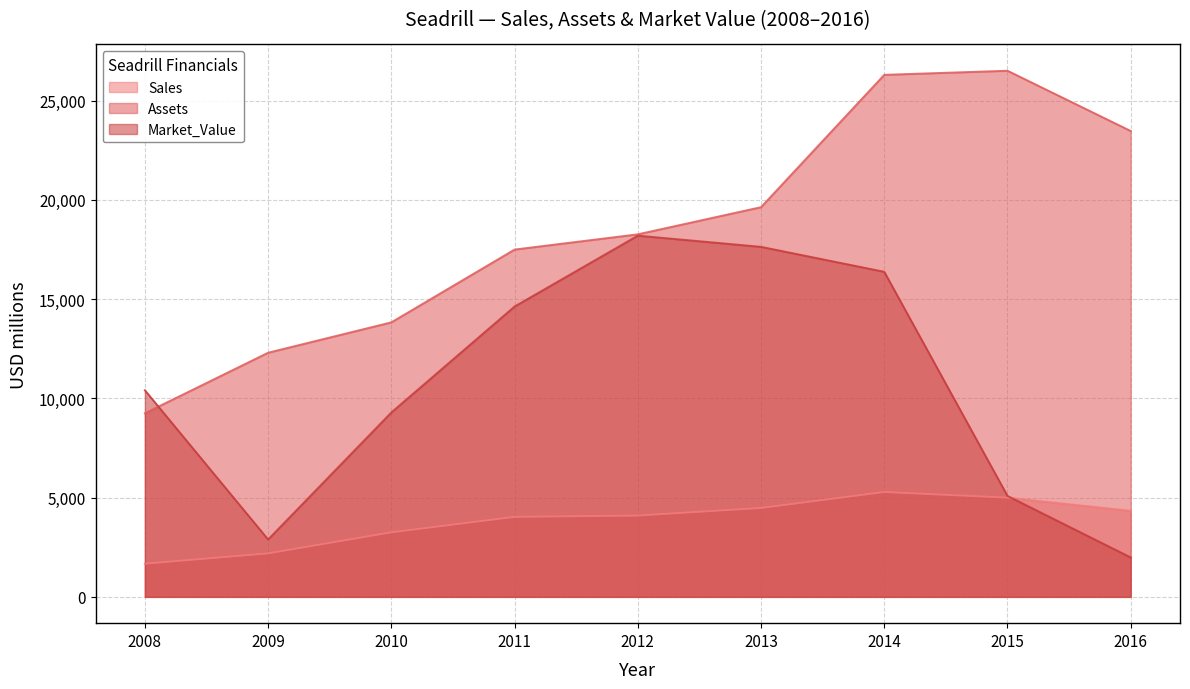

What are all the series names shown in the legend?

Sales, Assets, Market_Value